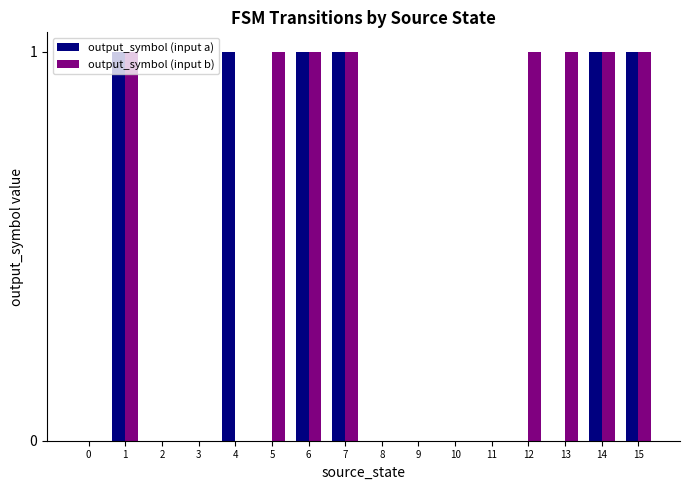

Between 4 and 9, which series saw the biggest shift?

output_symbol (input a)